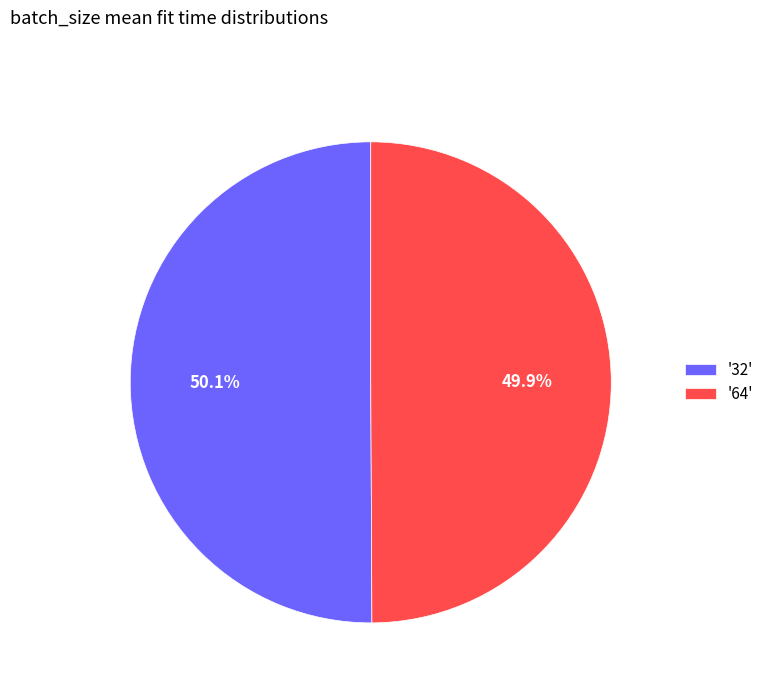

Do '64' and '32' together represent more than half of the pie?

Yes